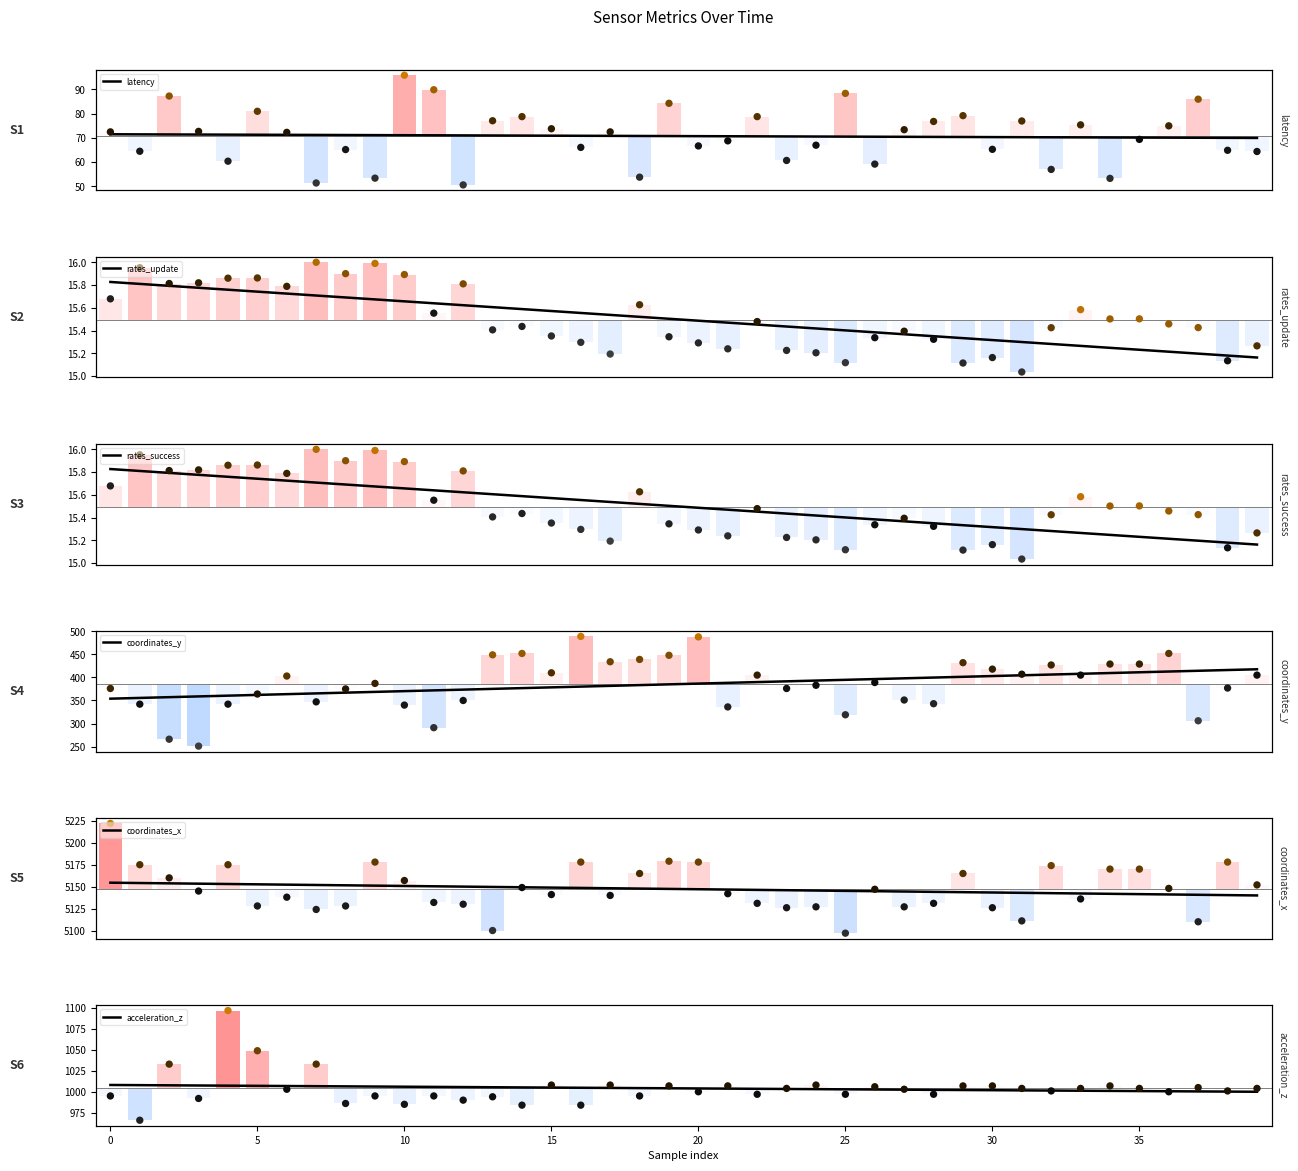

Is the value of coordinates_y at 32 greater than the value of rates_update at 19?

Yes